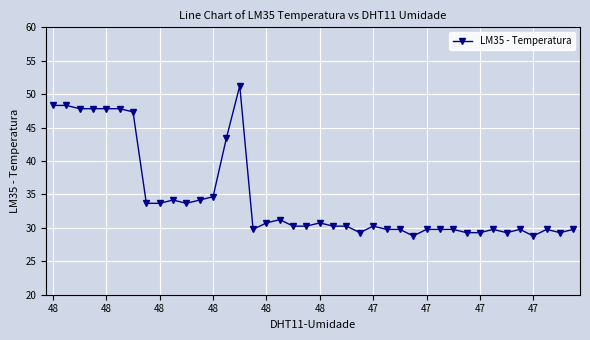

True or false: the data has more than 2 interior local peaks.

True